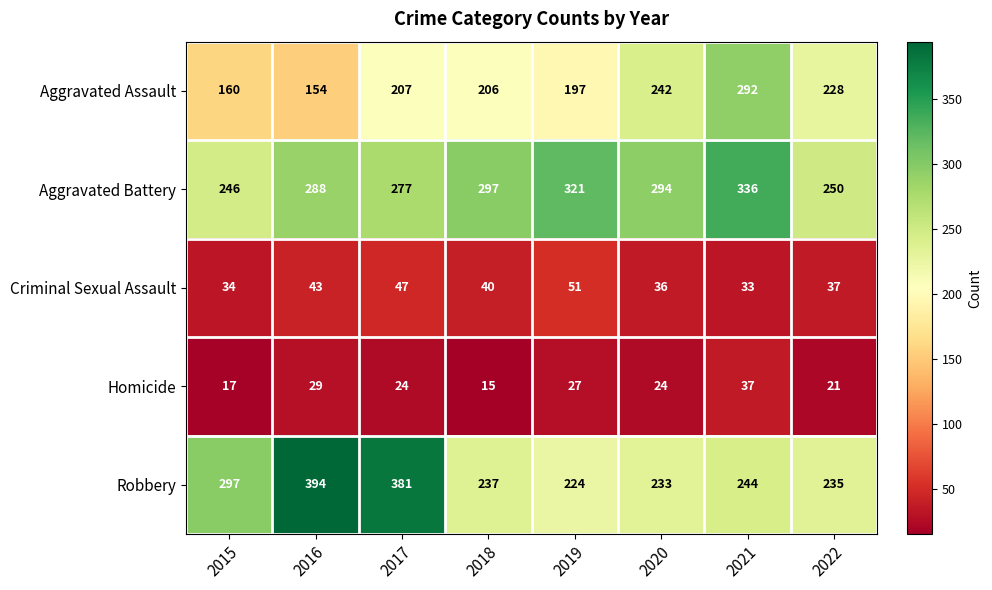

What is the sum of the Aggravated Battery values at 2017 and 2019?

598